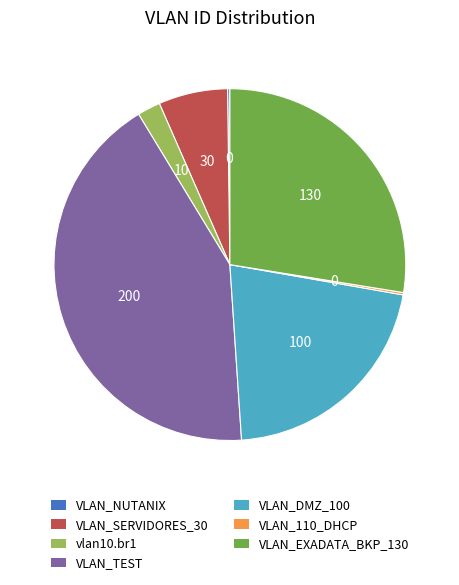

Approximately how many times larger is the value at VLAN_TEST compared to VLAN_DMZ_100?

2.0